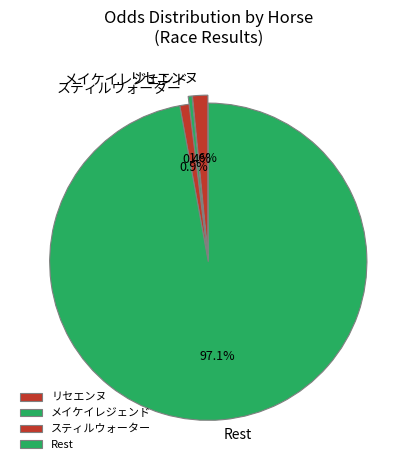

How many segments does this pie chart have?

4